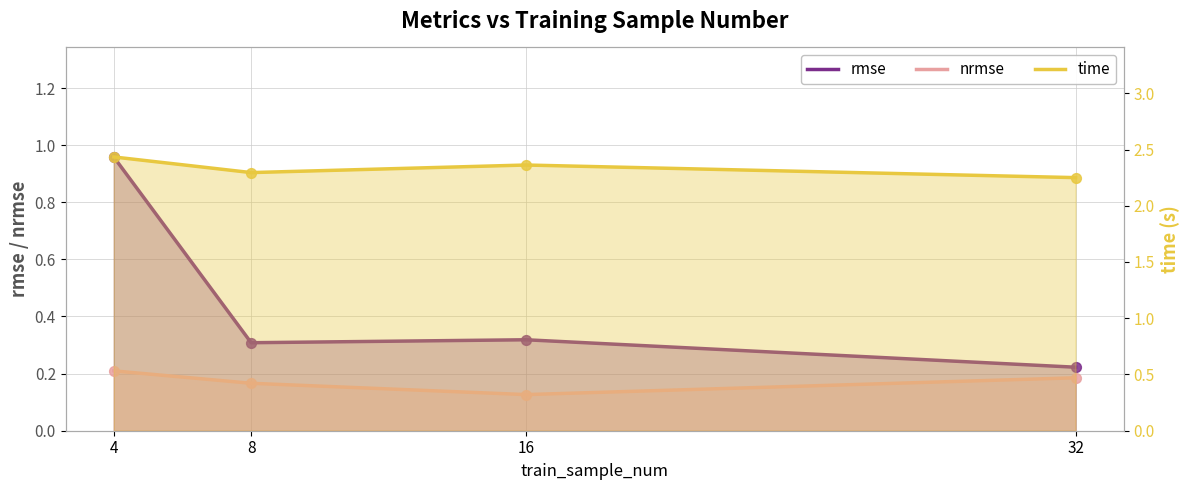

At which category is the sum across all series the highest?

4